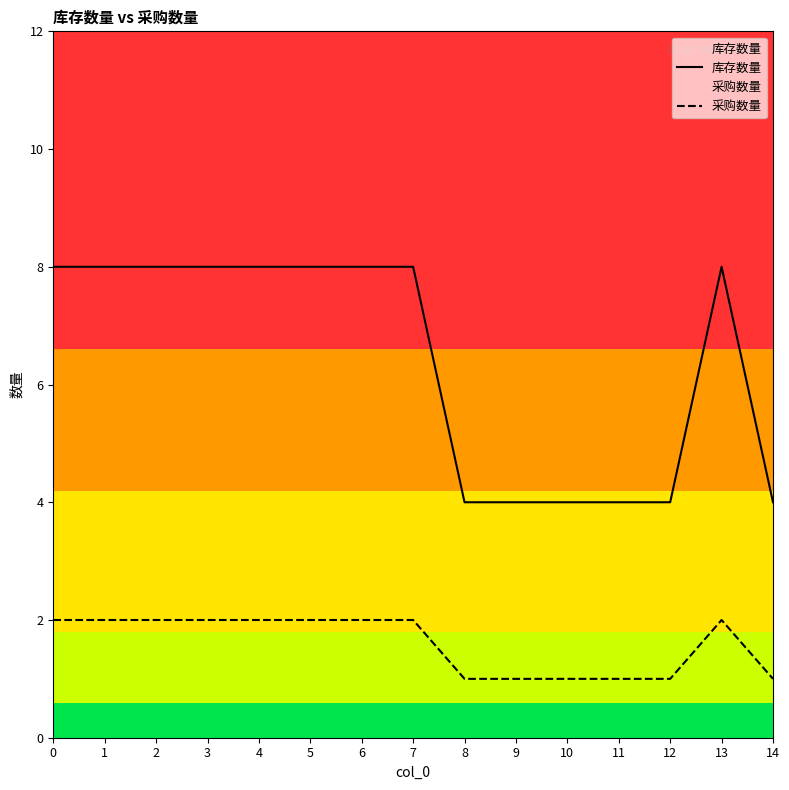

What is the value of the 采购数量 point at the 5th from the left?

2